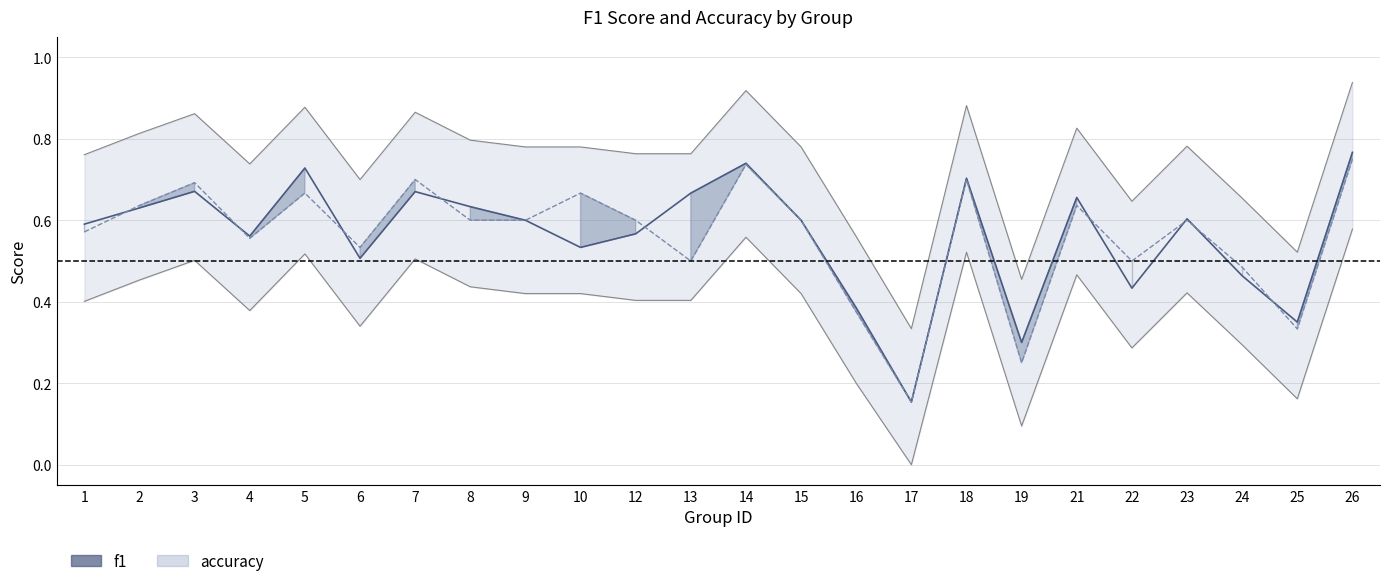

Rank the series by their maximum value, from highest to lowest.

f1, accuracy